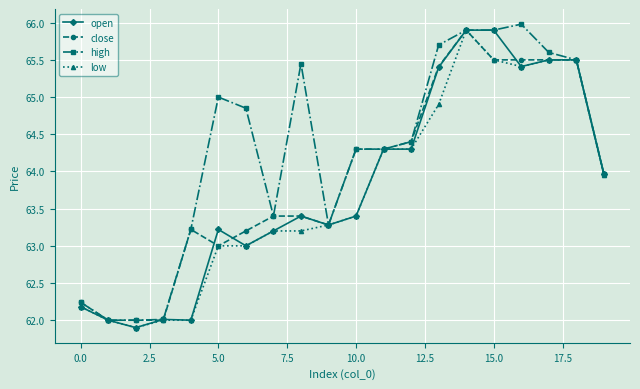

What is the highest value of the close series?

65.9